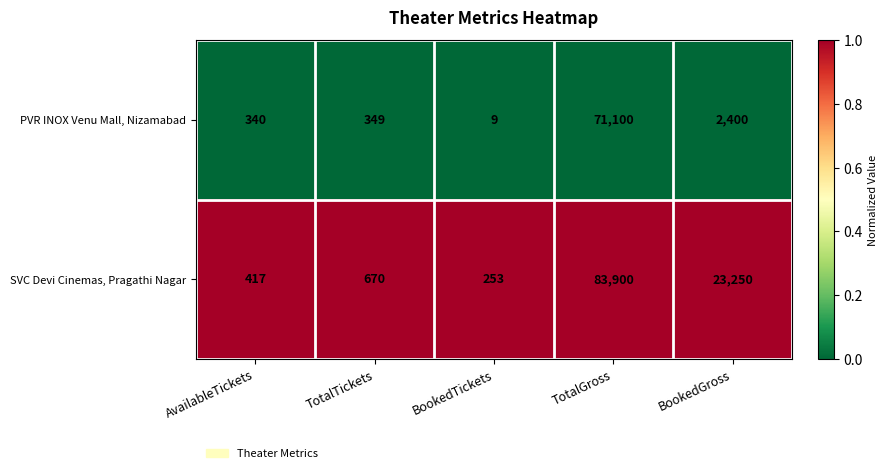

What is the difference between the maximum and minimum values in the SVC Devi Cinemas, Pragathi Nagar series?

83647